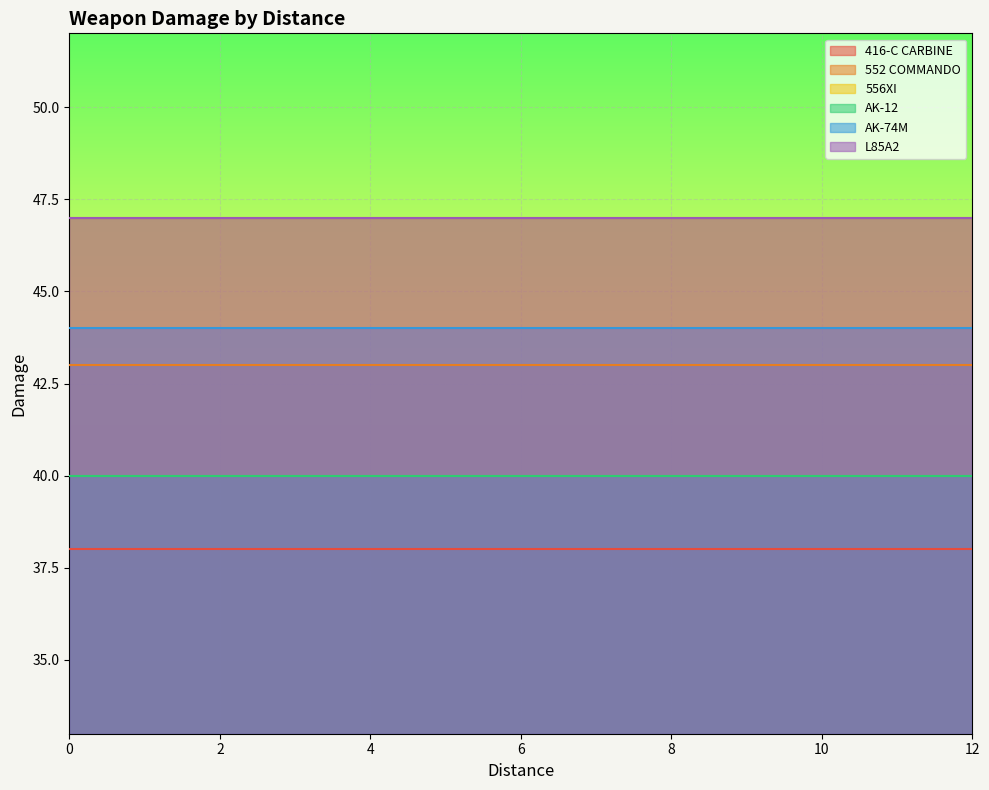

What is the spread (max minus min) of values at 11?

9